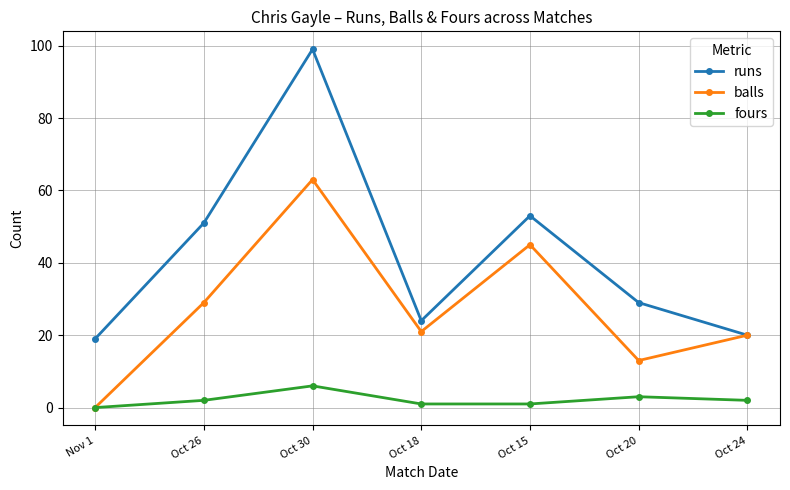

How many lines are shown in the chart?

3